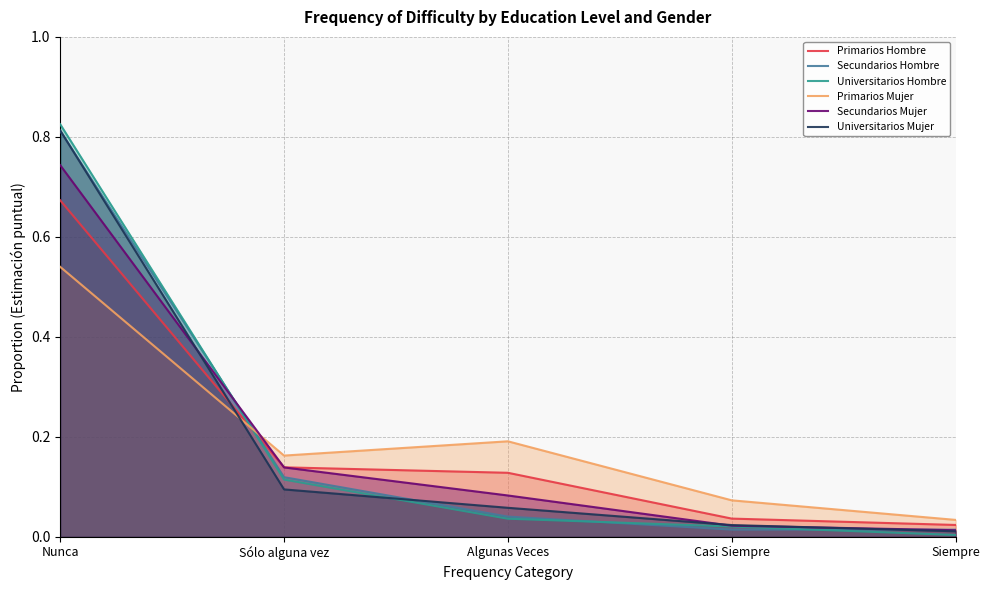

True or false: Universitarios Hombre has a value of 0.8 at Nunca.

True